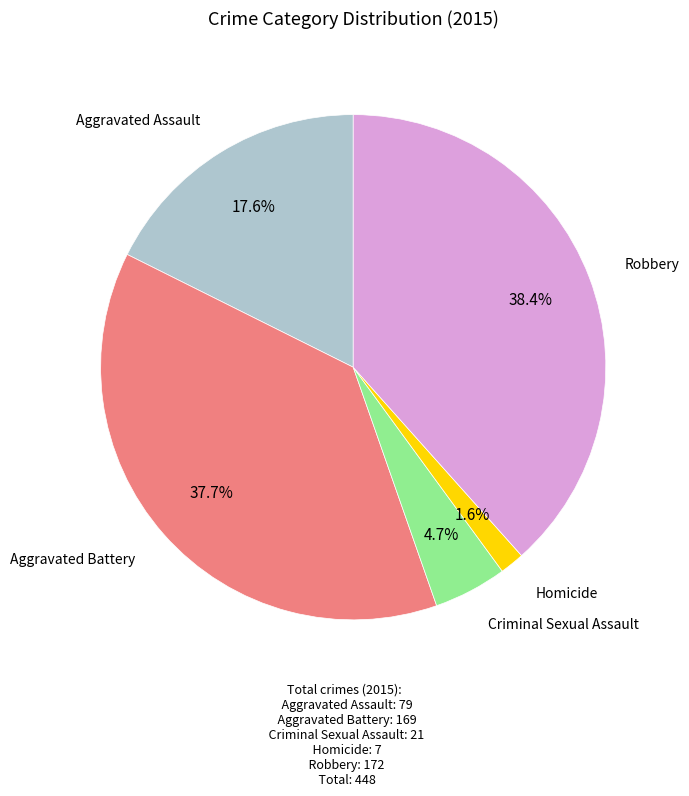

How many segments does this pie chart have?

5